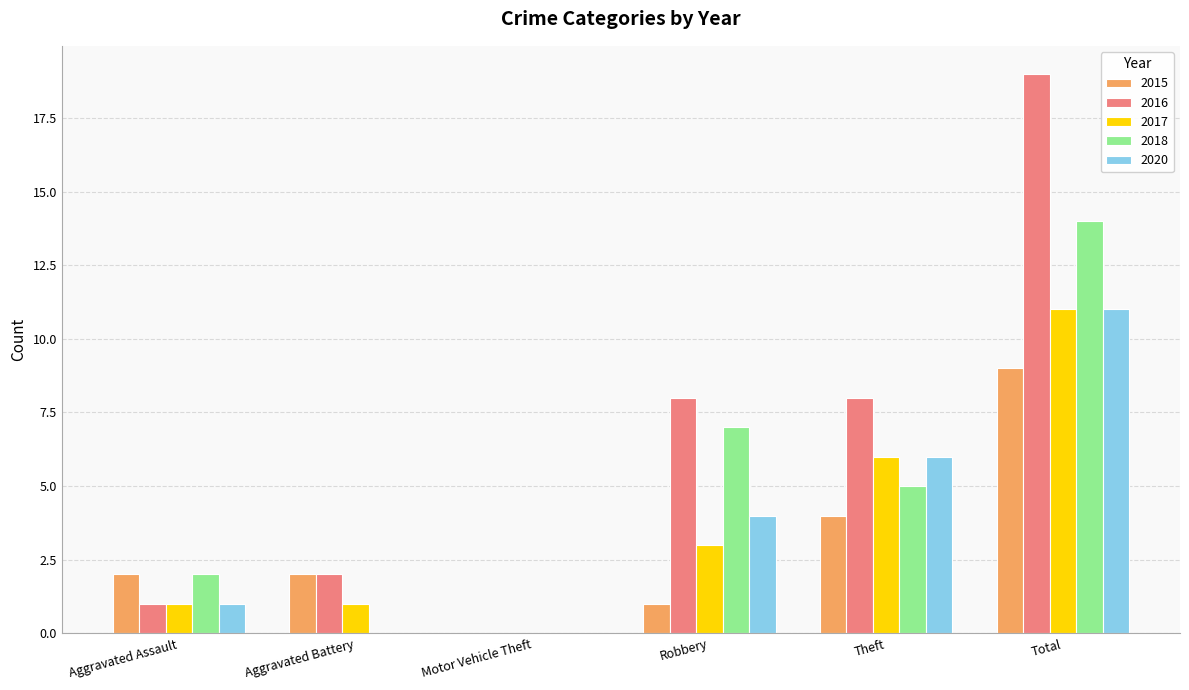

The value of 2016 at Aggravated Battery is 3. True or false?

False